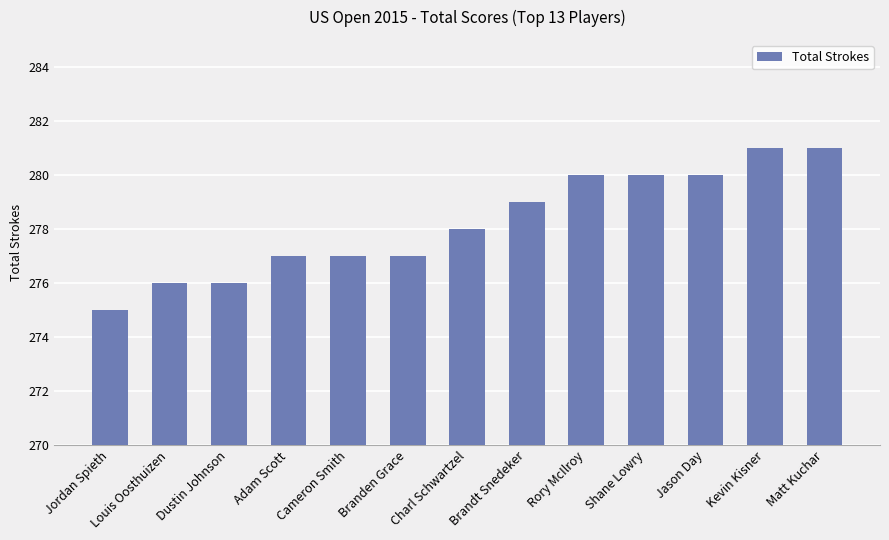

What is the smallest value displayed?

275